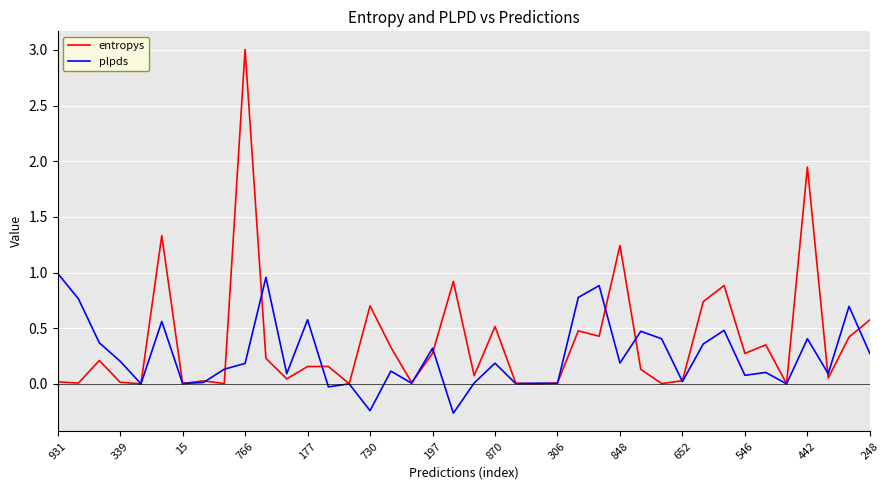

List the series in order of their peak value, lowest first.

plpds, entropys